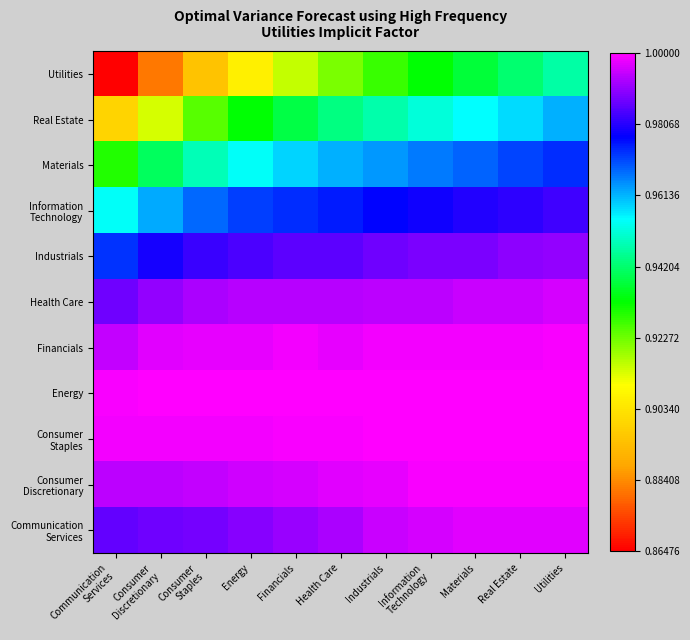

List the series in order of their peak value, highest first.

Energy, Consumer Staples, Financials, Consumer Discretionary, Communication Services, Health Care, Industrials, Information Technology, Materials, Real Estate, Utilities